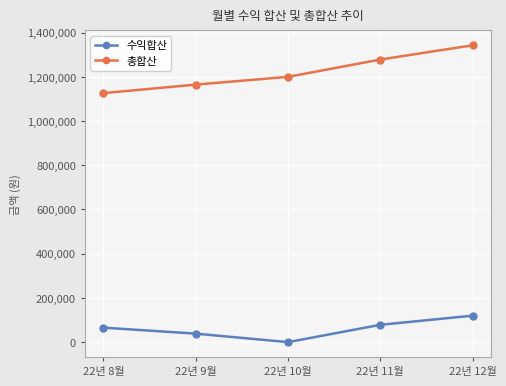

What is the sum of all 총합산 values?

6112403